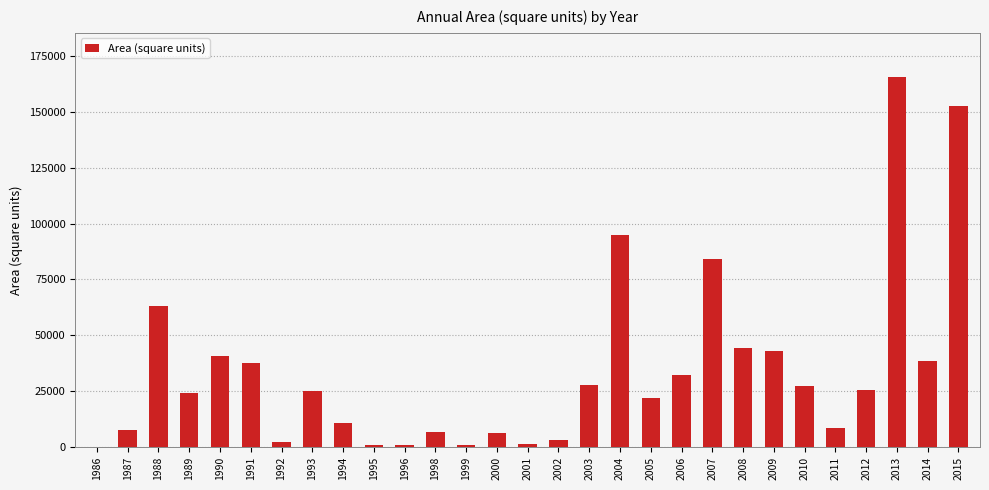

Are the bars horizontal?

No